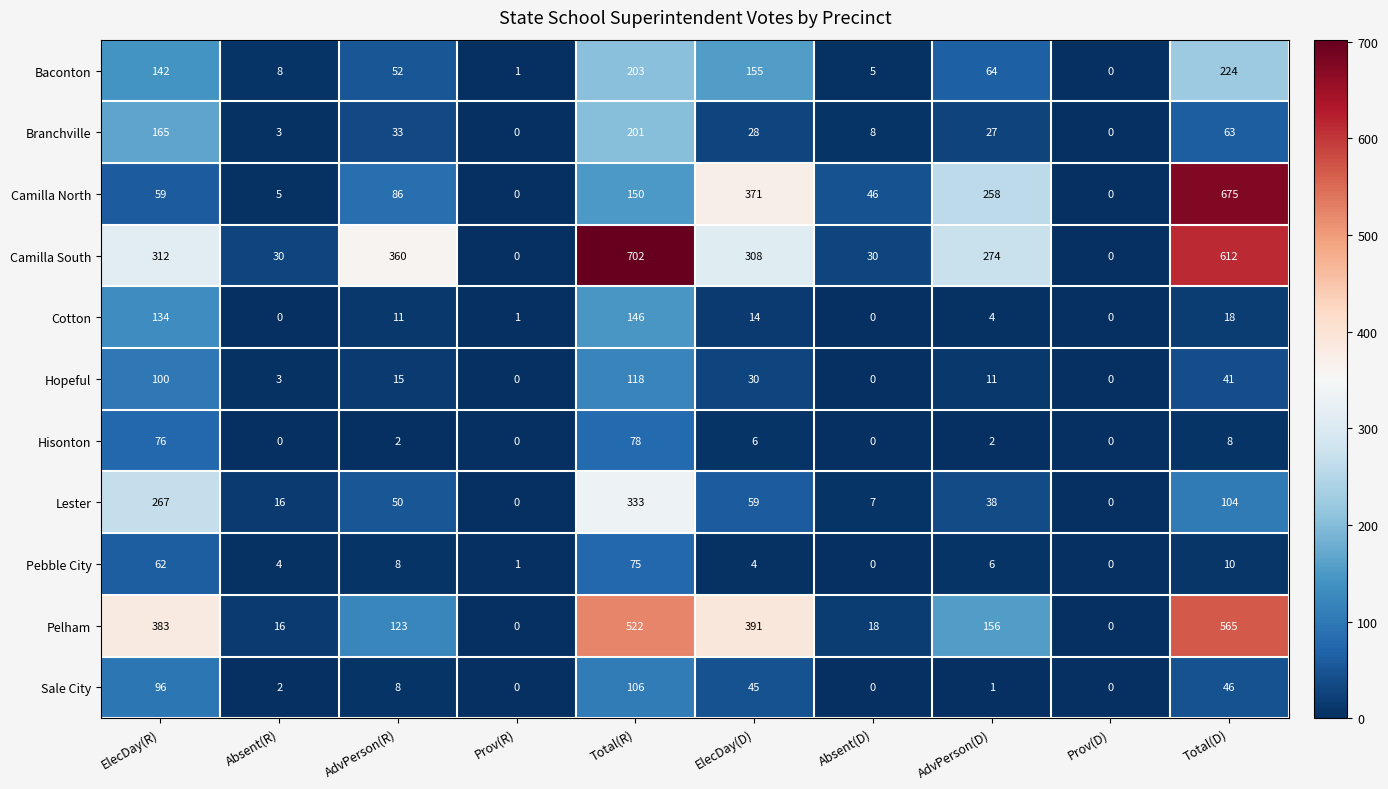

The value of Cotton at Total(R) is 89. True or false?

False